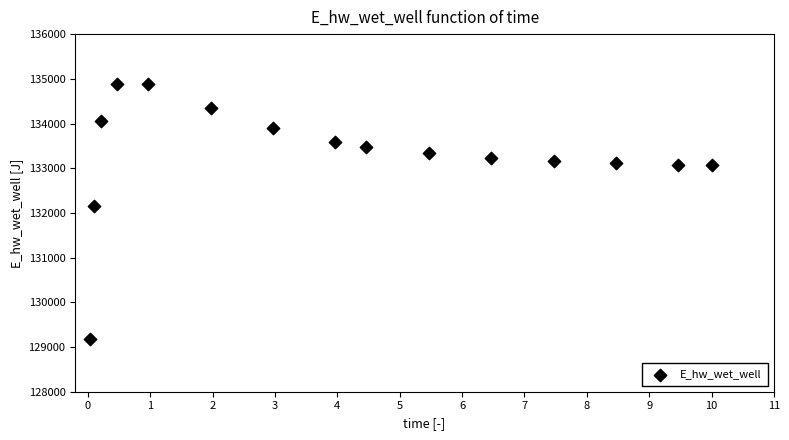

What is the range of X values (max minus min)?

10.0